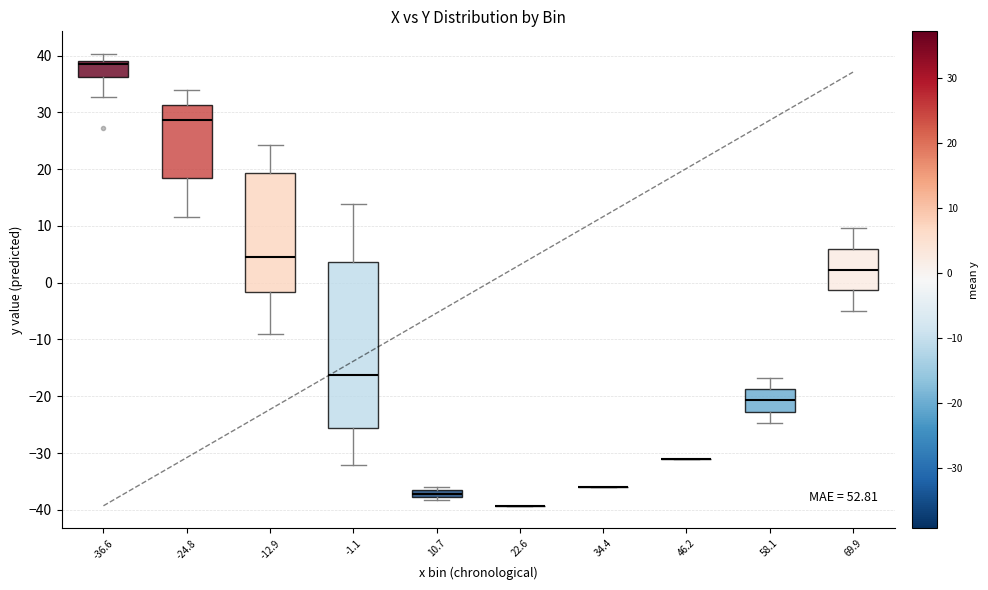

Comparing the boxes themselves (not the whiskers), which one is the tallest?

-1.1